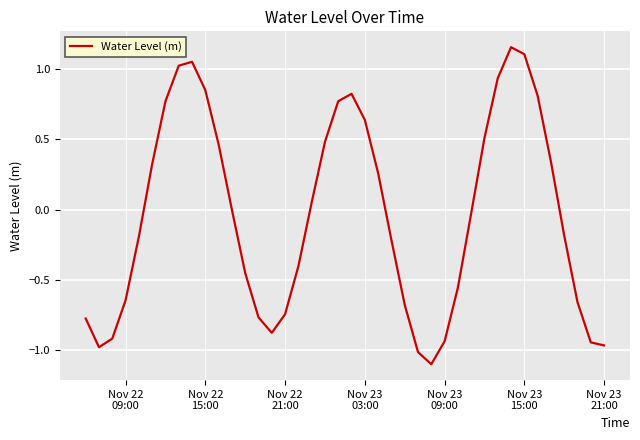

What is the smallest value displayed?

-1.1